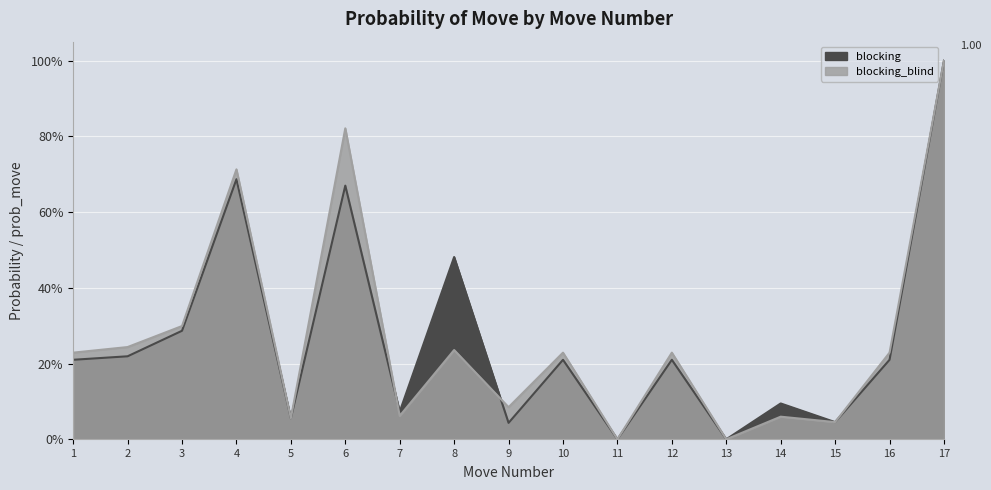

What is the maximum value shown in the chart?

1.0